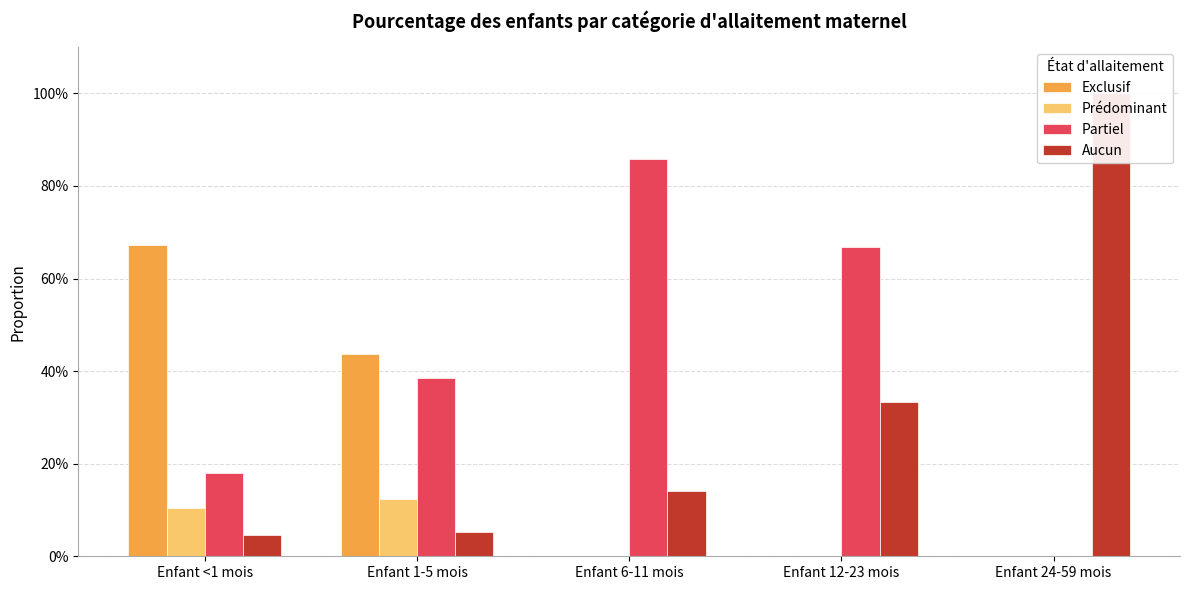

Which series has the largest range (max minus min)?

Aucun